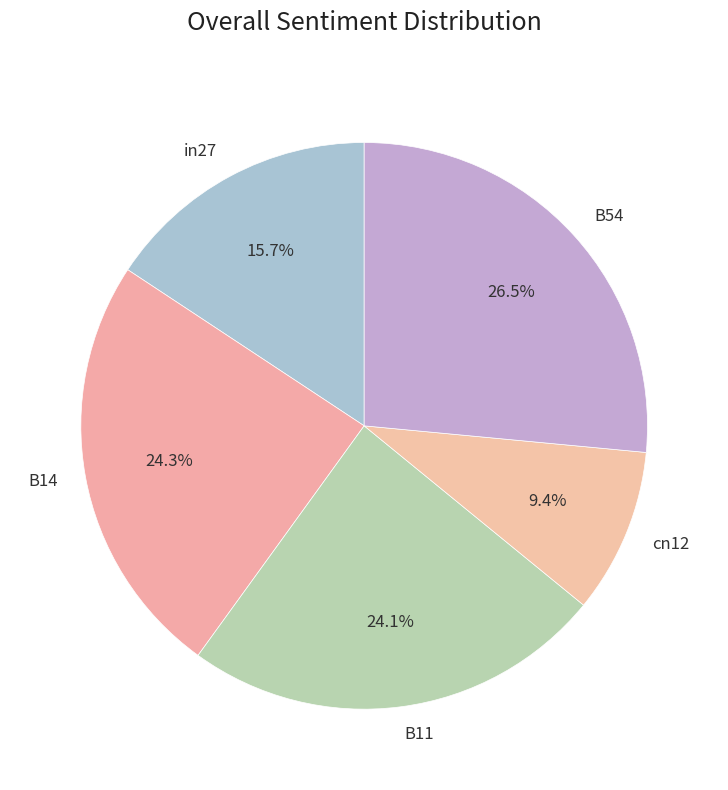

Is there any slice that represents more than half of the pie?

No